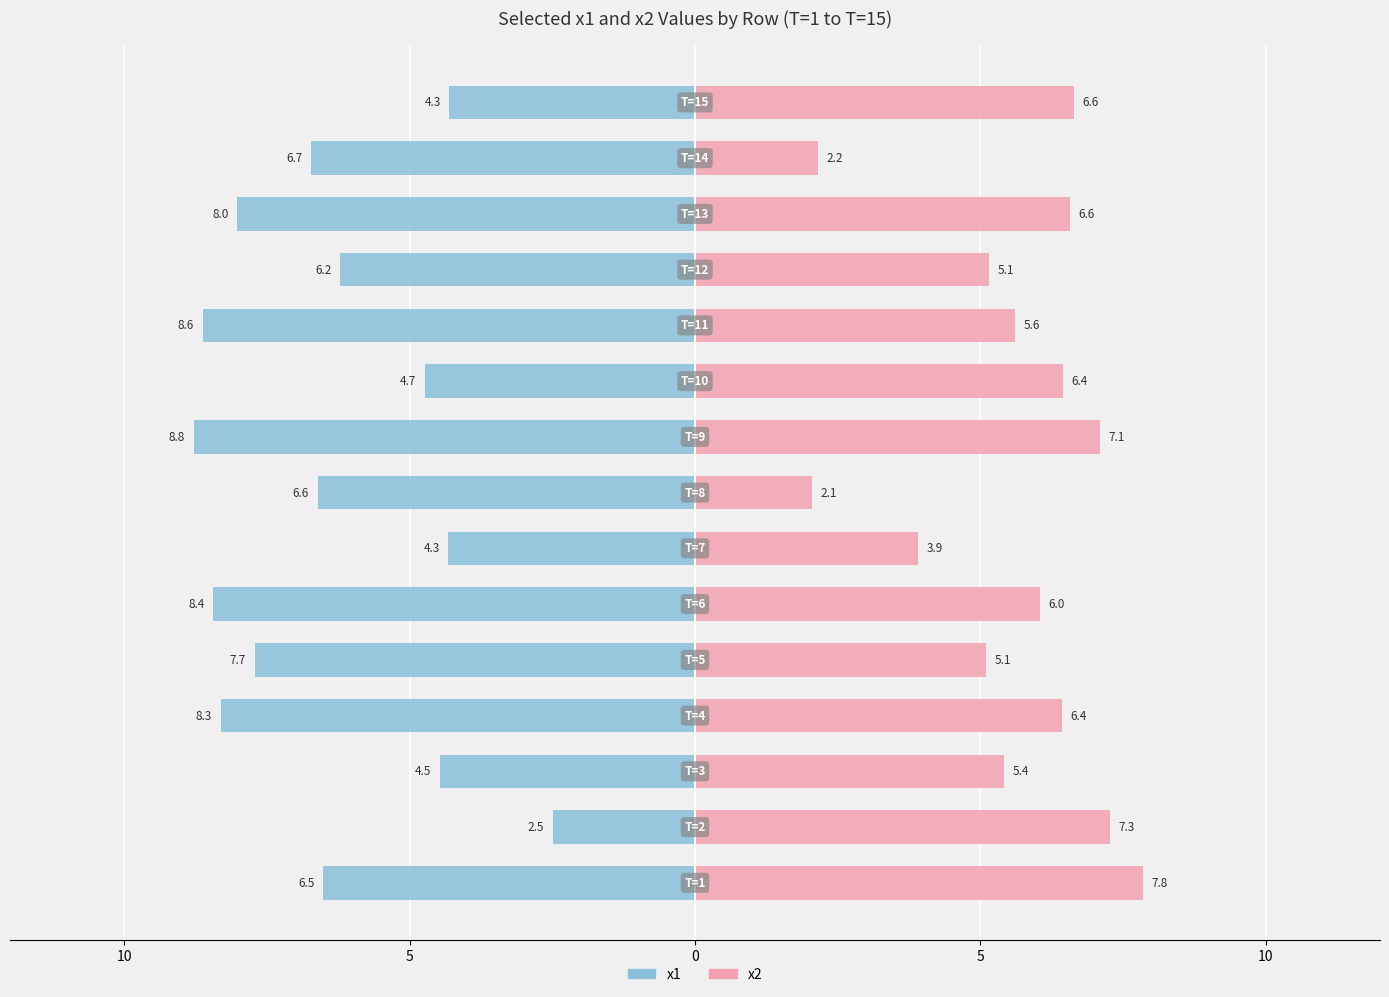

The x2 series shows 6.6 at 15. True or false?

False